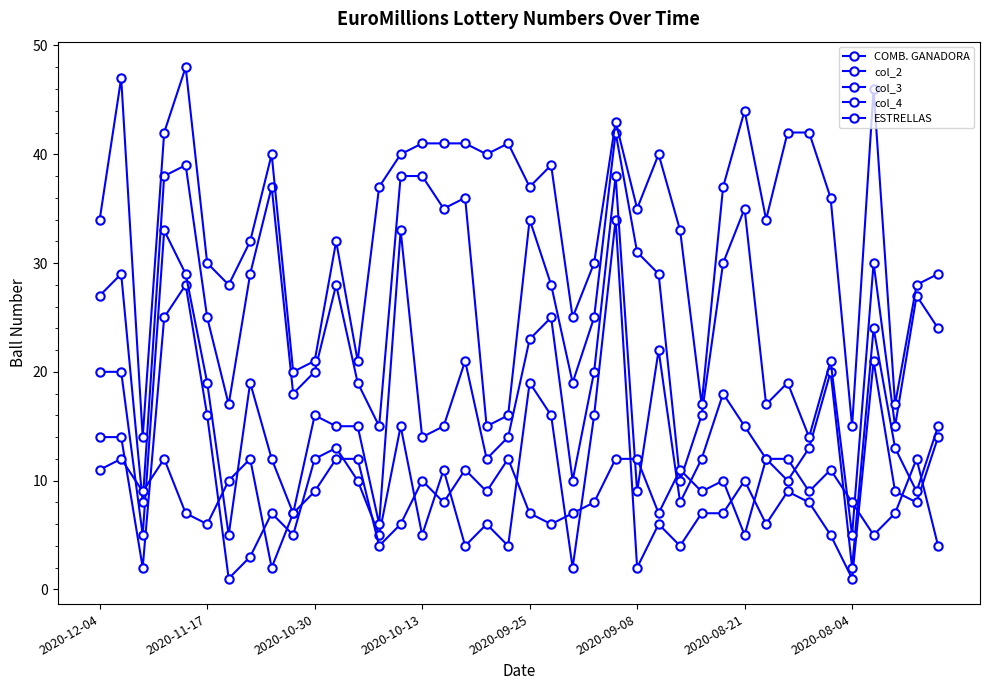

How many distinct data groups are displayed?

5